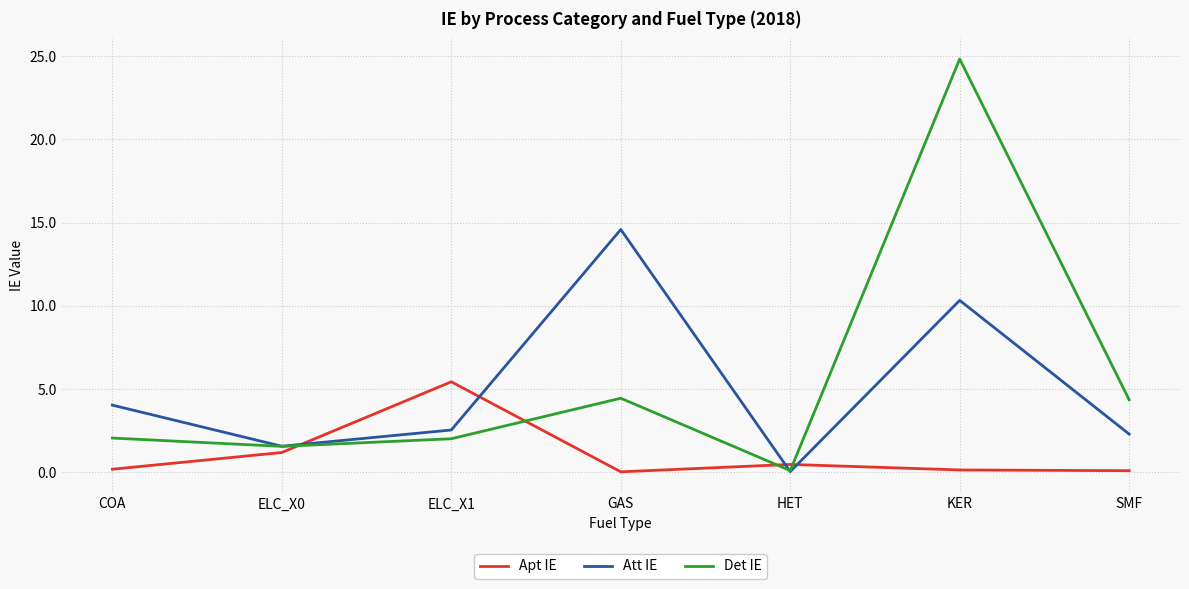

What is the spread (max minus min) of values at KER?

24.7